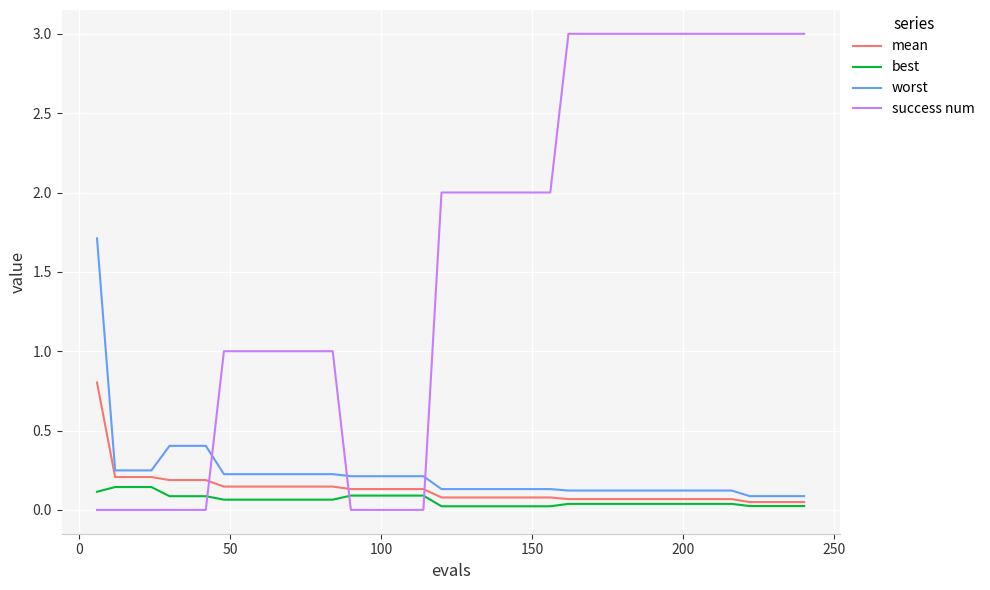

How many intersections are there between success num and mean?

3